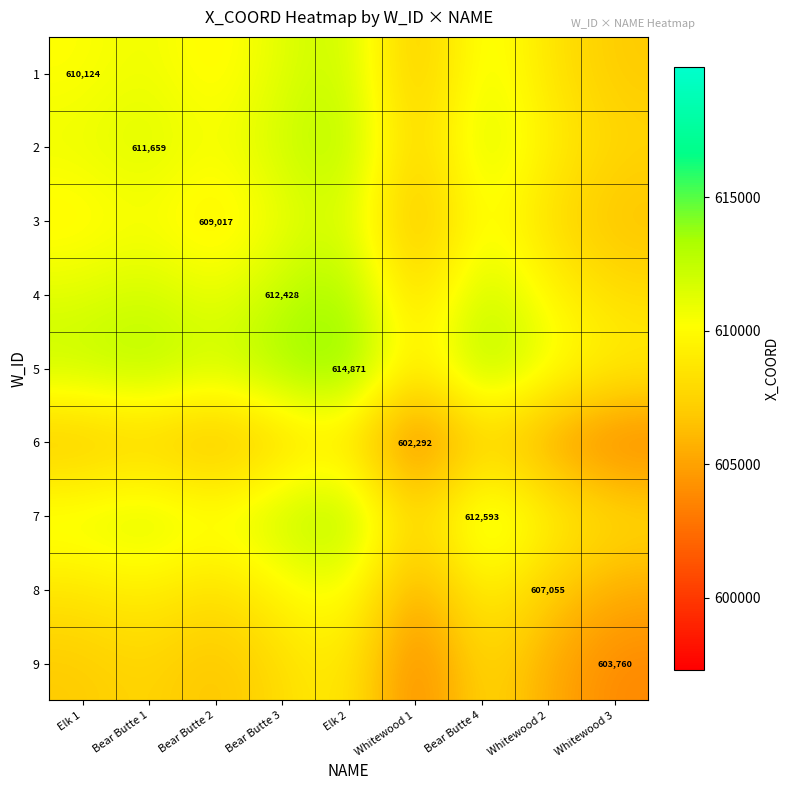

What is the total value across all series at Bear Butte 2?

5482474.0